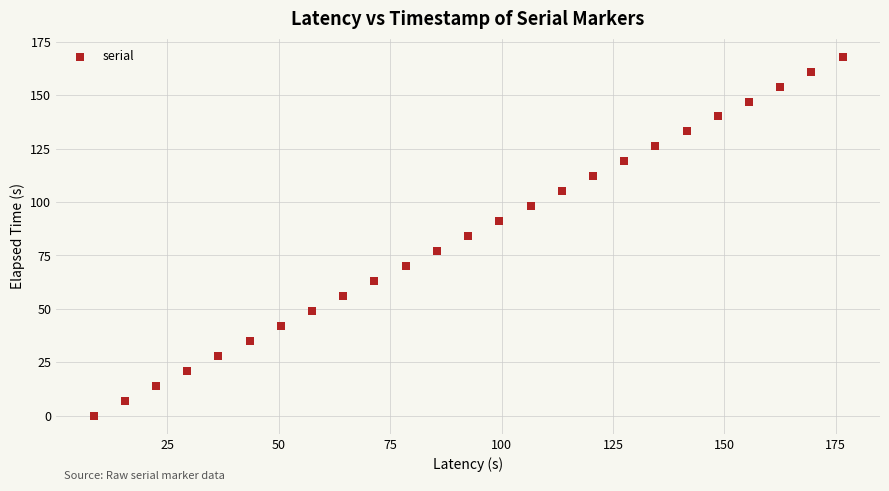

What is the range of Y values (max minus min)?

168.0